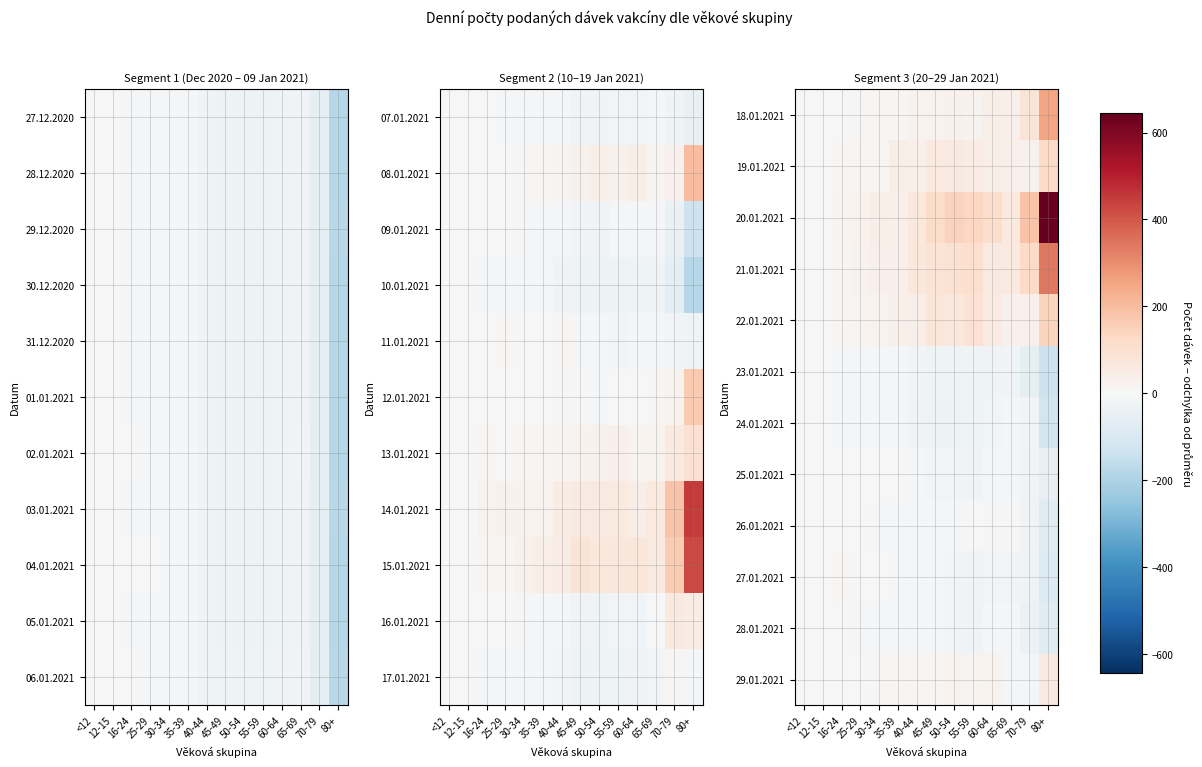

True or false: 21.01.2021 has a value of 209.7 at 70-79.

False